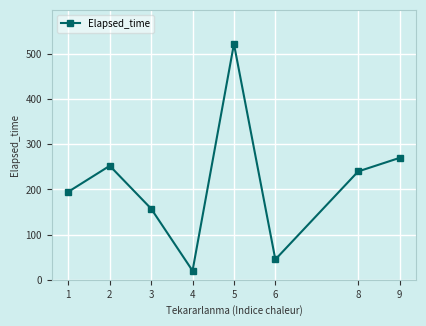

True or false: the data has more than 2 interior local peaks.

False